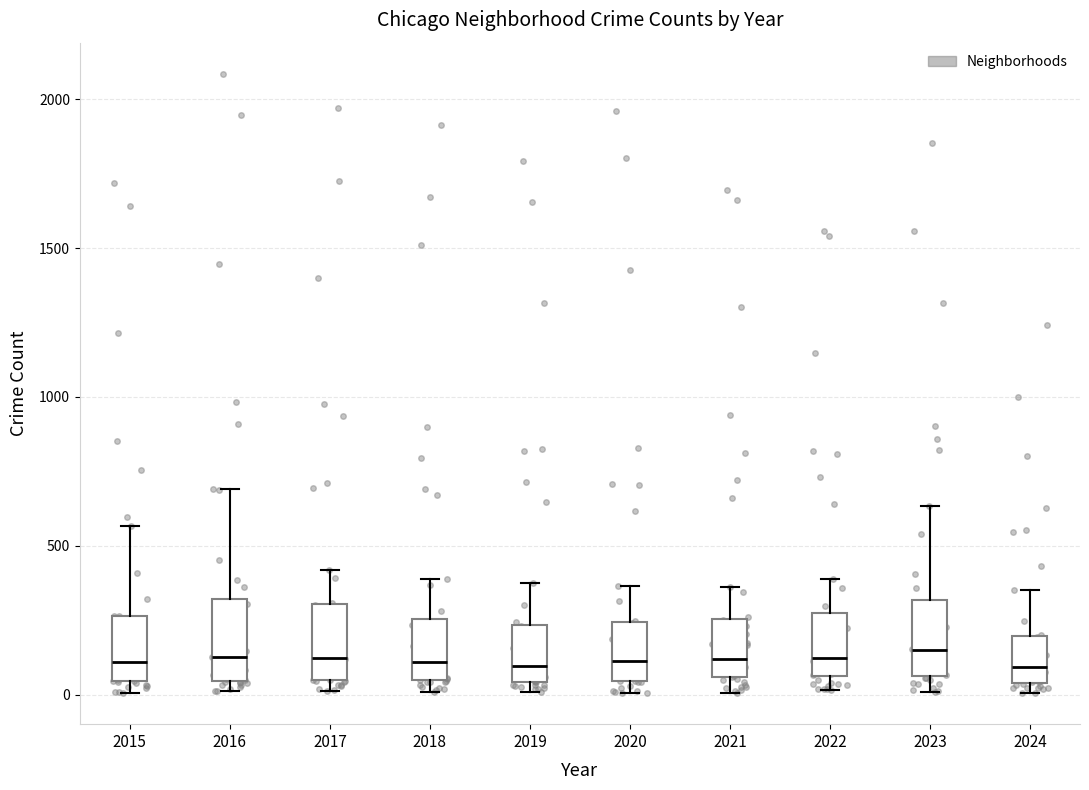

Where does the median line of the box at x = 2015 sit on the y-axis? The values are not printed on the chart, so give them approximately, as read against the axis.

100